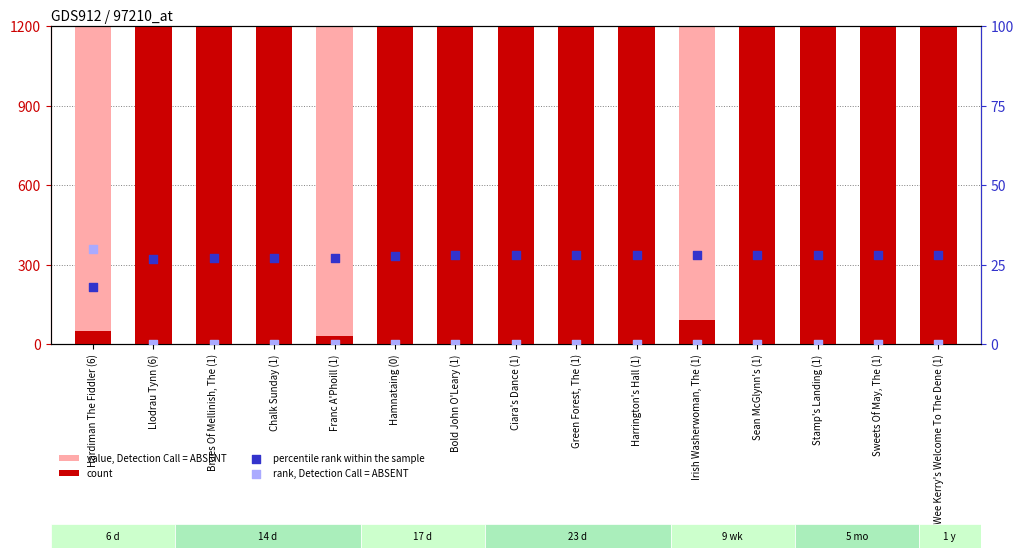

Is the value of percentile rank within the sample at Sweets Of May, The (1) greater than the value of rank, Detection Call = ABSENT at Ciara's Dance (1)?

Yes